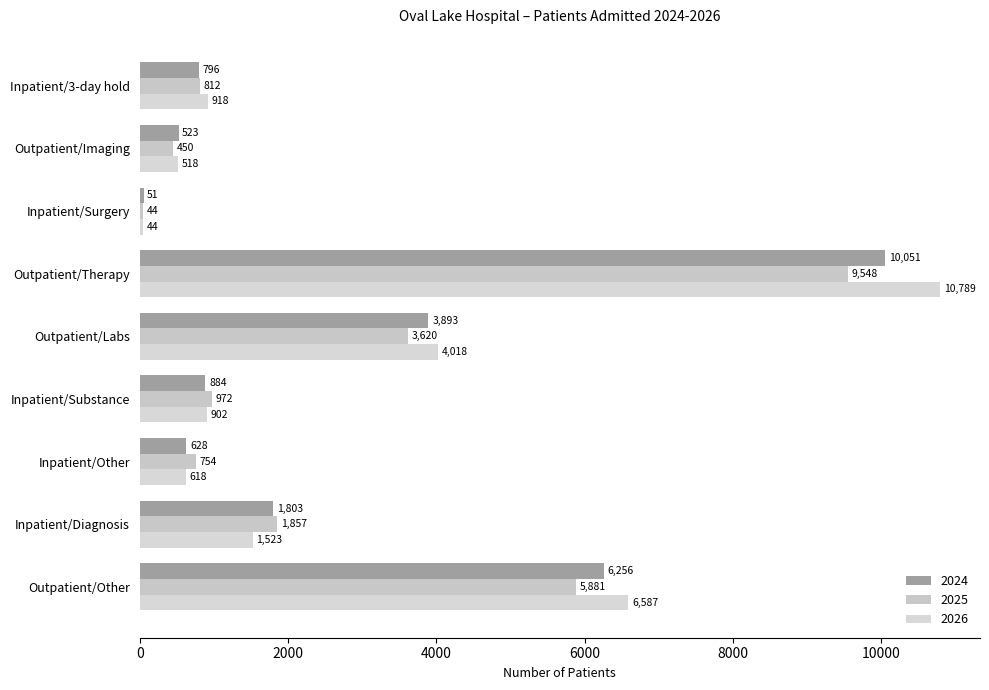

How many series are shown in this chart?

3